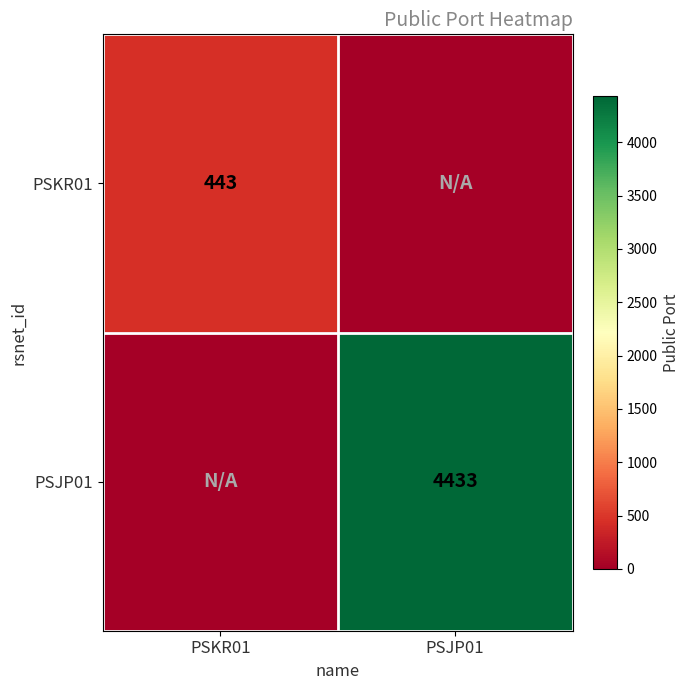

The PSJP01 series shows 4433 at PSJP01. True or false?

True